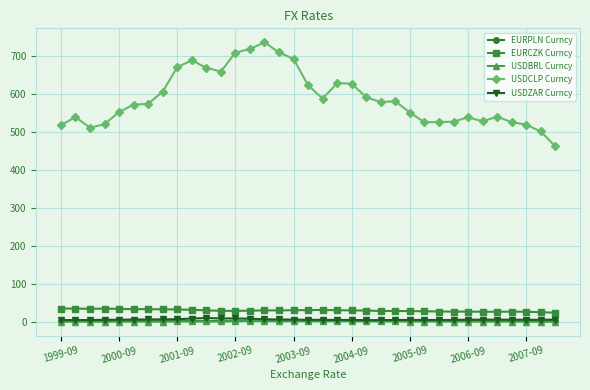

What is the value of the EURPLN Curncy point at the 13th from the left?

4.1